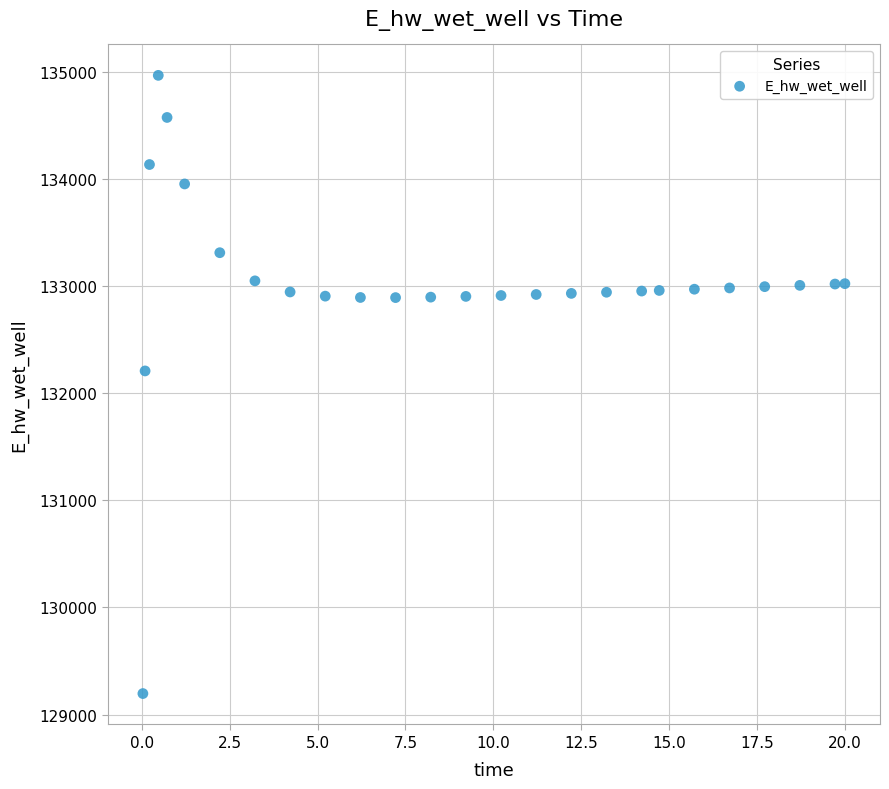

What Y value in the scatter plot is closest to 132080?

132206.8